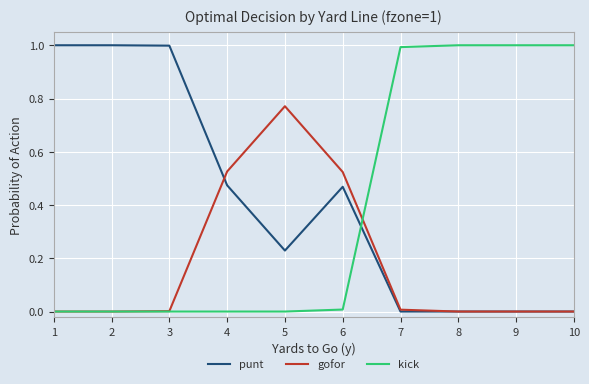

What is the difference between the maximum and second lowest values in the punt series?

1.0